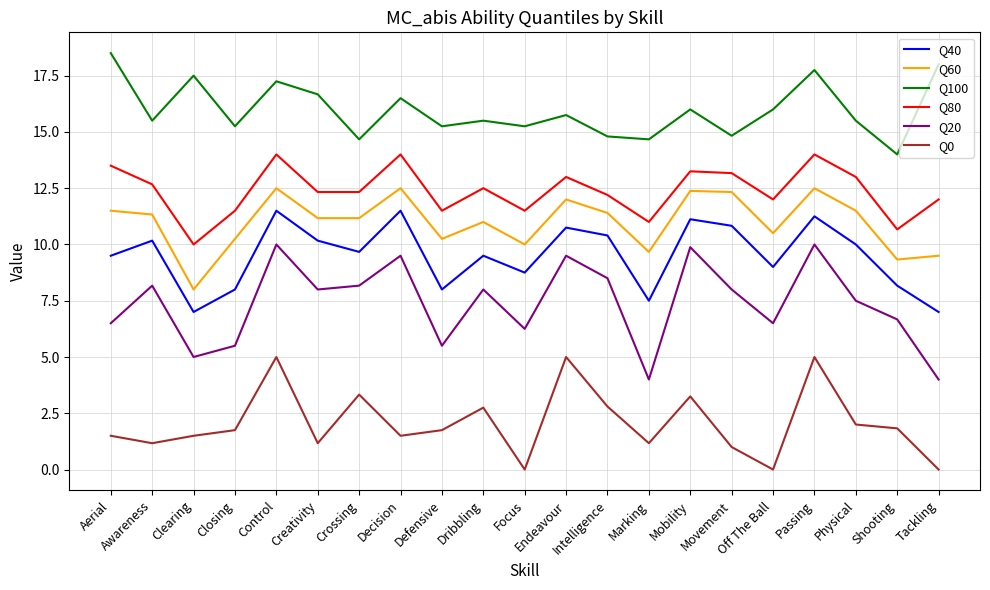

What is the sum of all Q20 values?

155.1